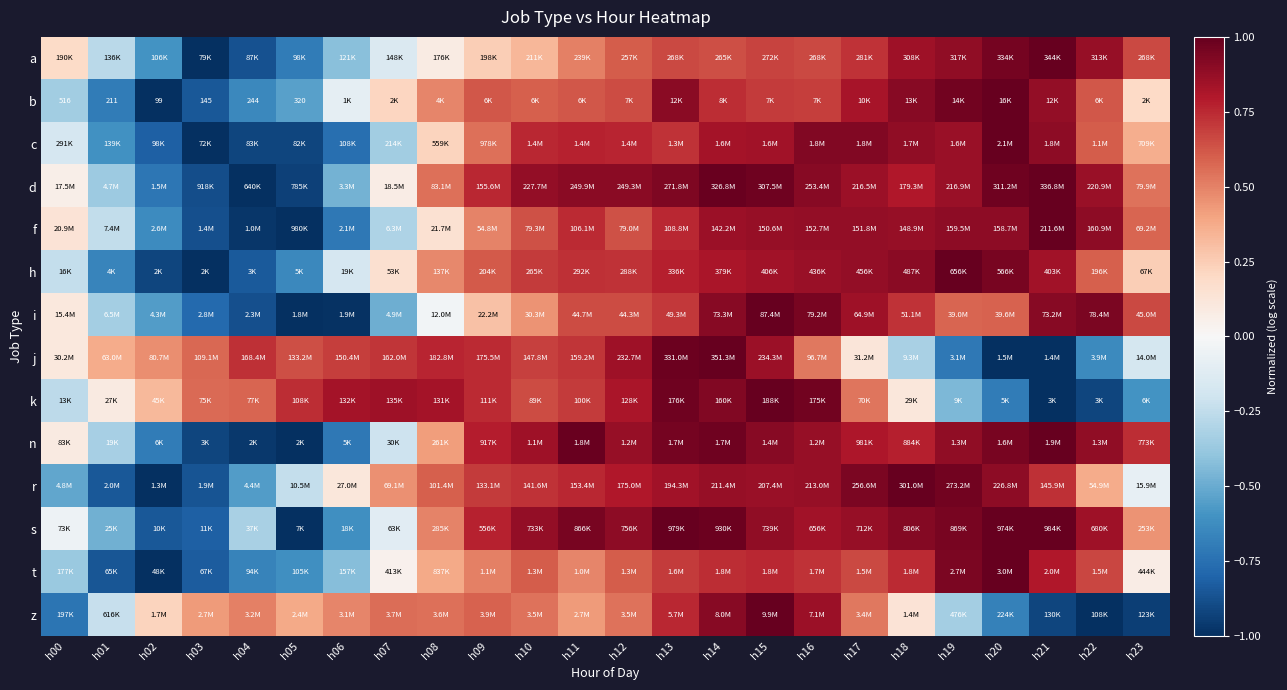

At how many categories does at least one series exceed 0?

24